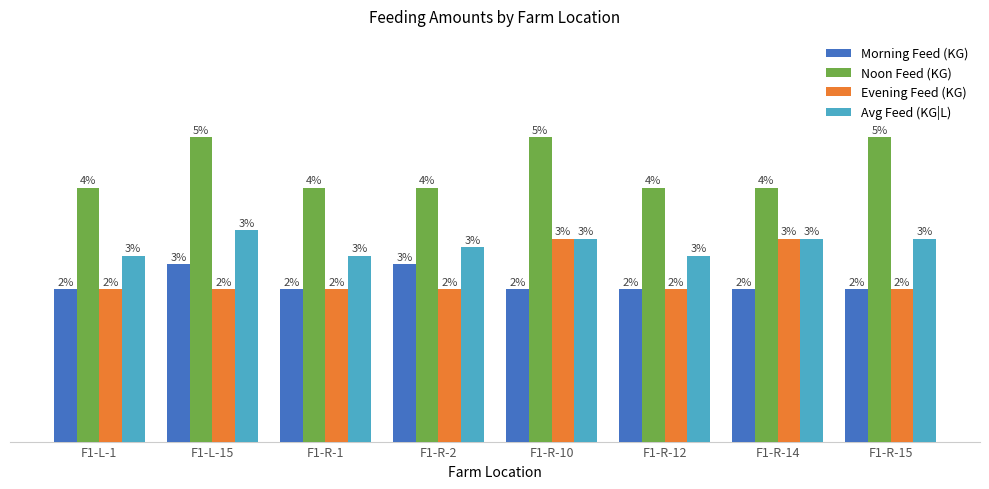

Is the value of Avg Feed (KG|L) at F1-R-10 greater than the value of Evening Feed (KG) at F1-R-1?

Yes